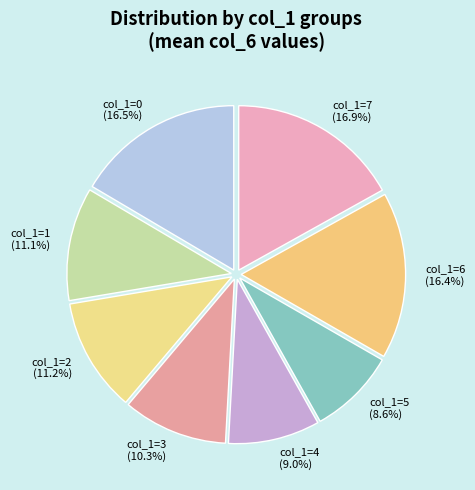

How many segments does this pie chart have?

8